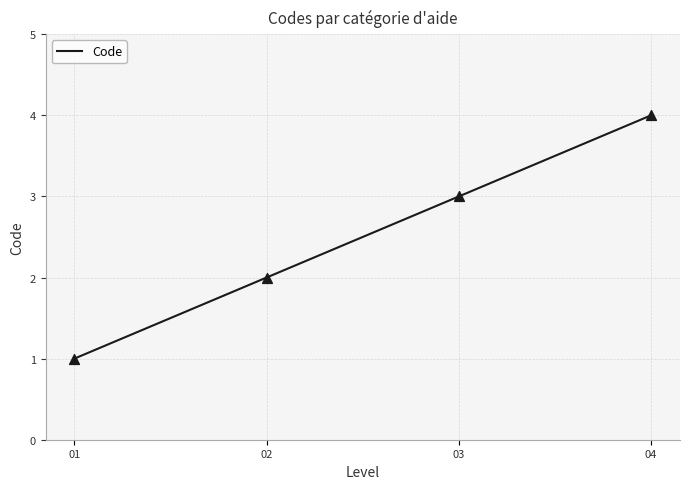

What is the highest value of the Code series?

4.0